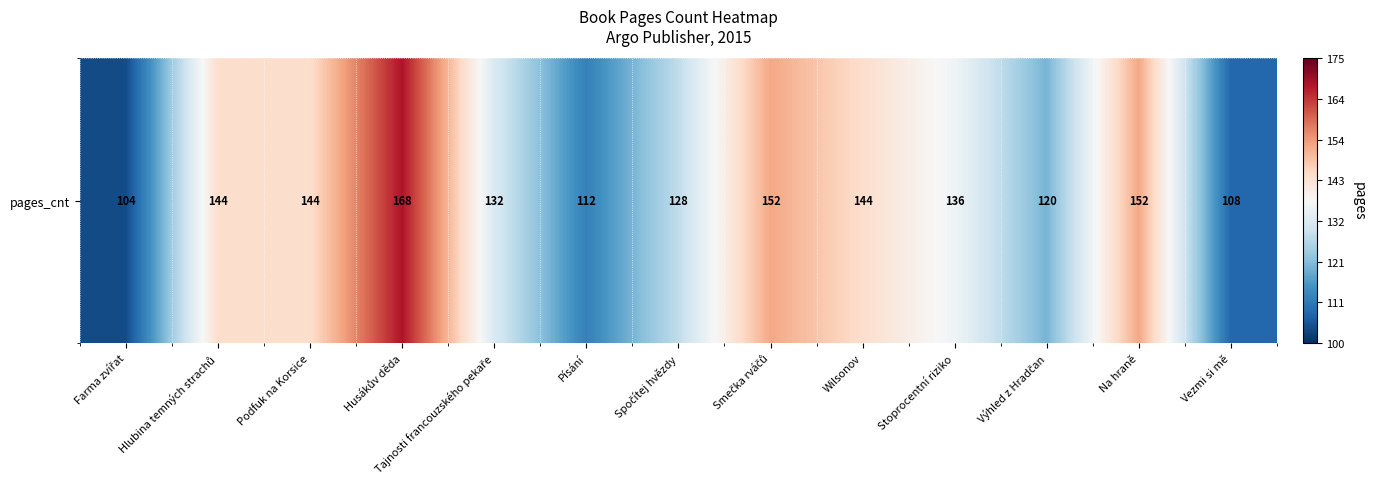

Read the value at Výhled z Hradčan, to the nearest 10.

120